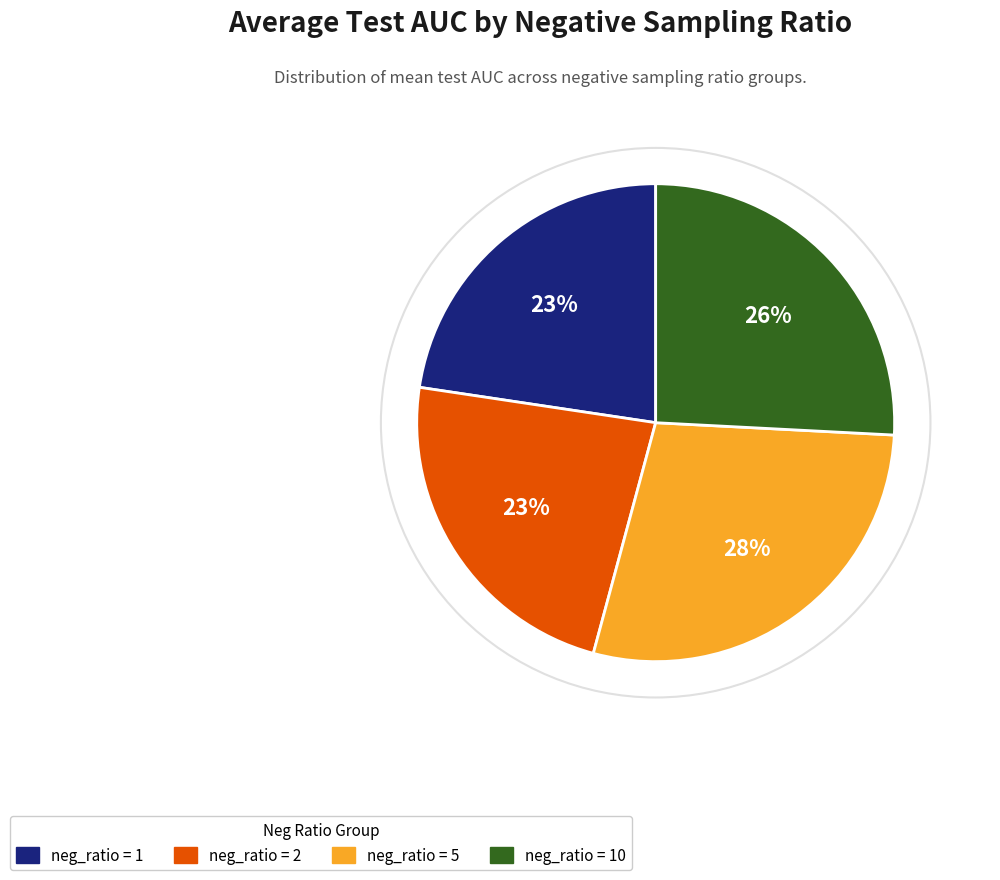

How many segments does this pie chart have?

4